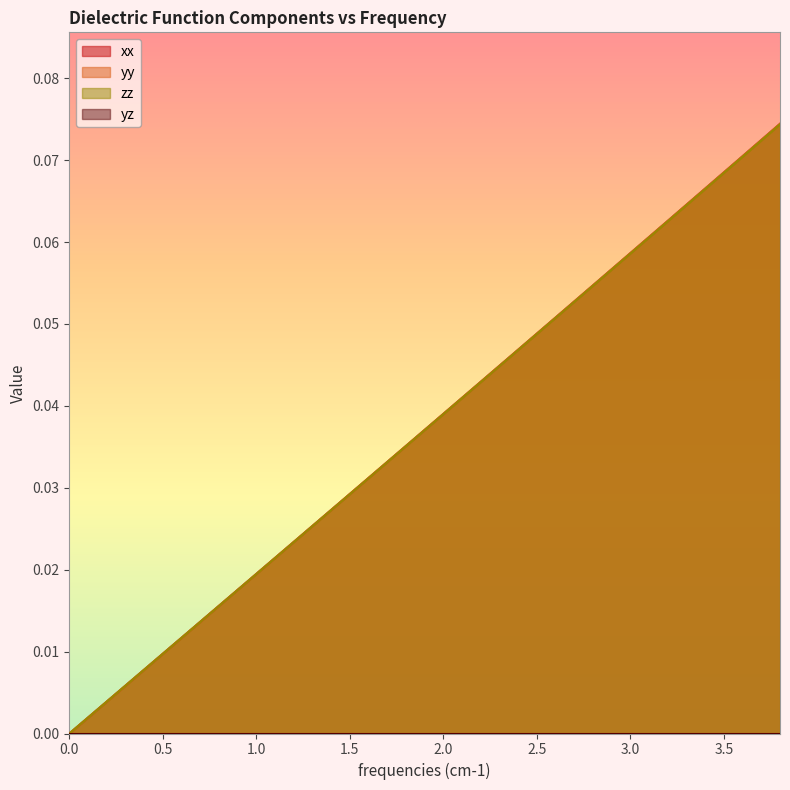

What is the difference between the maximum and minimum values in the zz series?

0.1